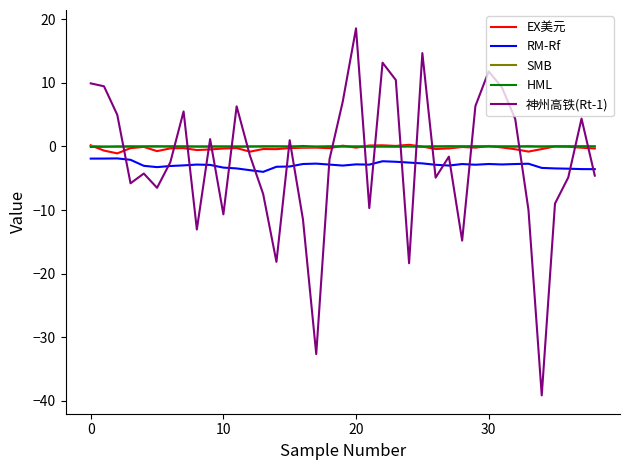

What are all the series names shown in the legend?

EX美元, RM-Rf, SMB, HML, 神州高铁(Rt-1)